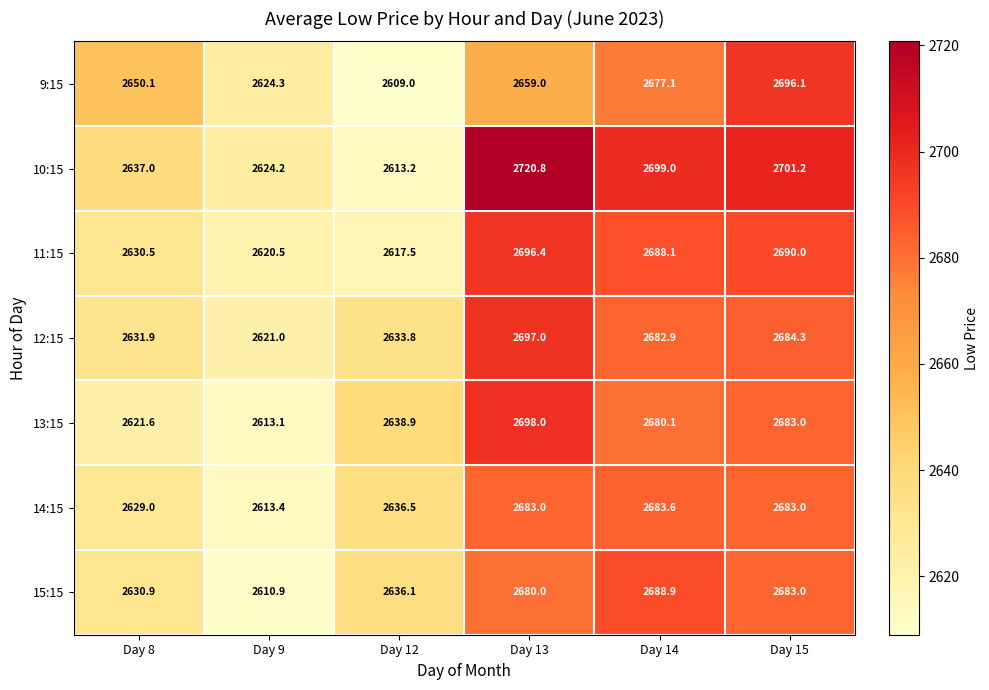

List the labels in order of 13:15 value, largest first.

Day 13, Day 15, Day 14, Day 12, Day 8, Day 9